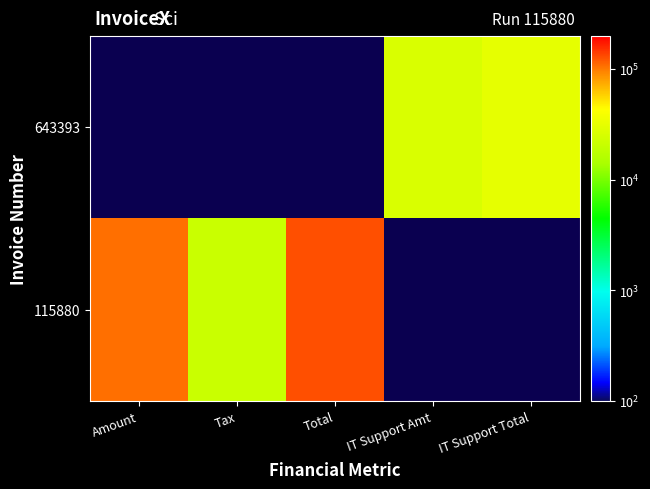

At how many categories does at least one series exceed 23498?

4